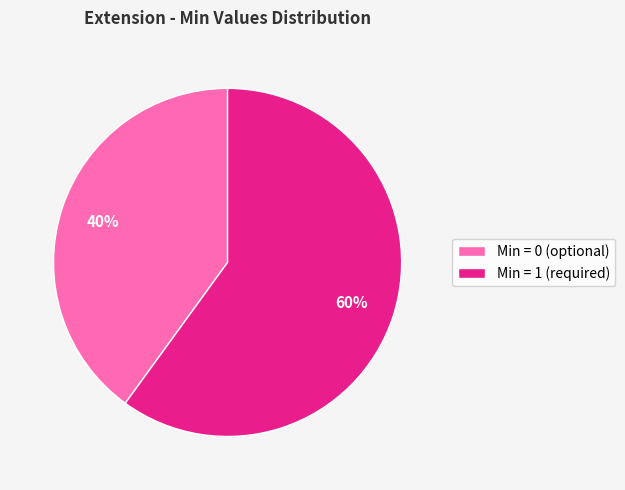

To the nearest percent, what is the average slice percentage?

50%